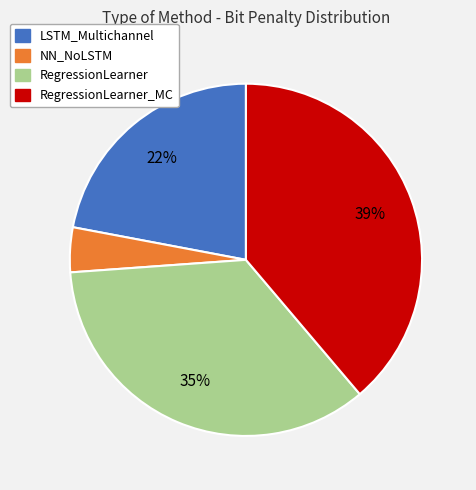

To the nearest percent, what is the difference between the largest and smallest slice percentages?

35%